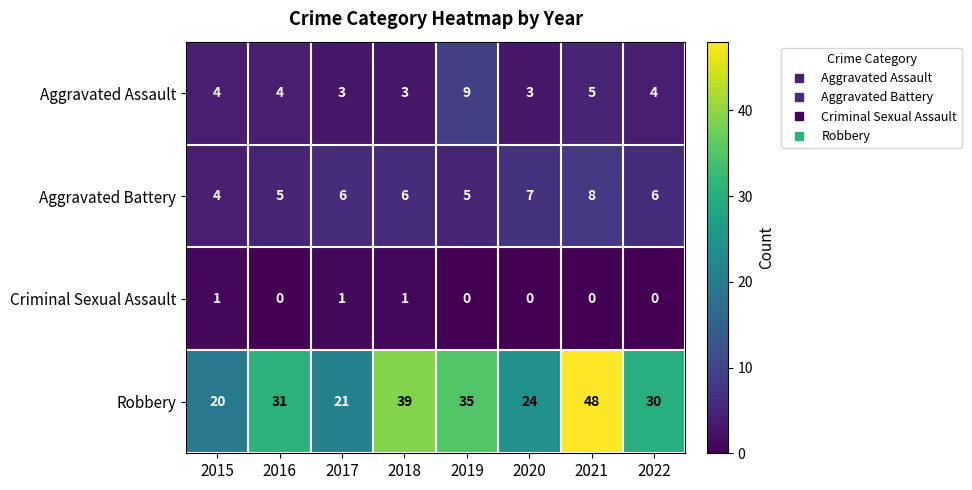

Count the number of categories in the chart.

8